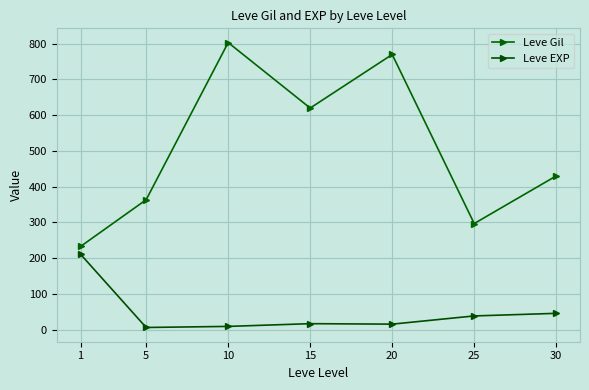

How many values in the Leve EXP series are below 16?

3